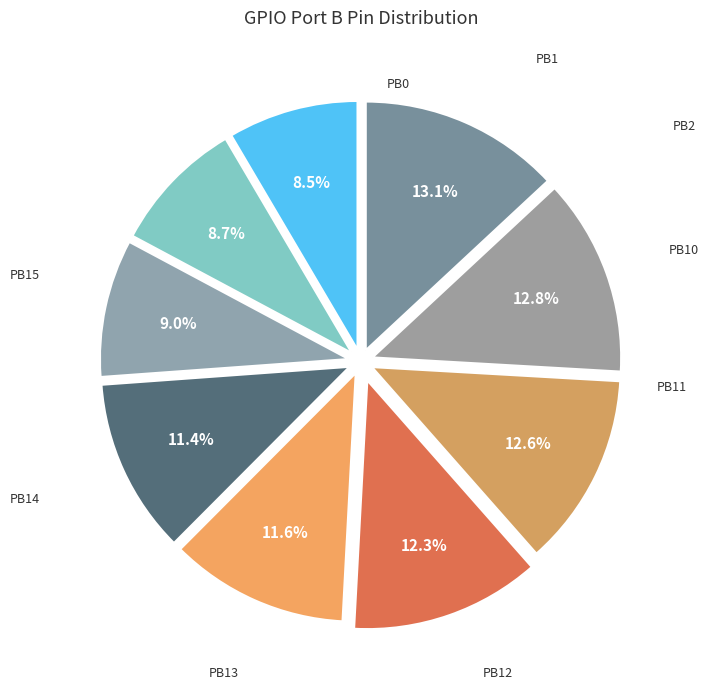

Count the number of slices in the pie.

9